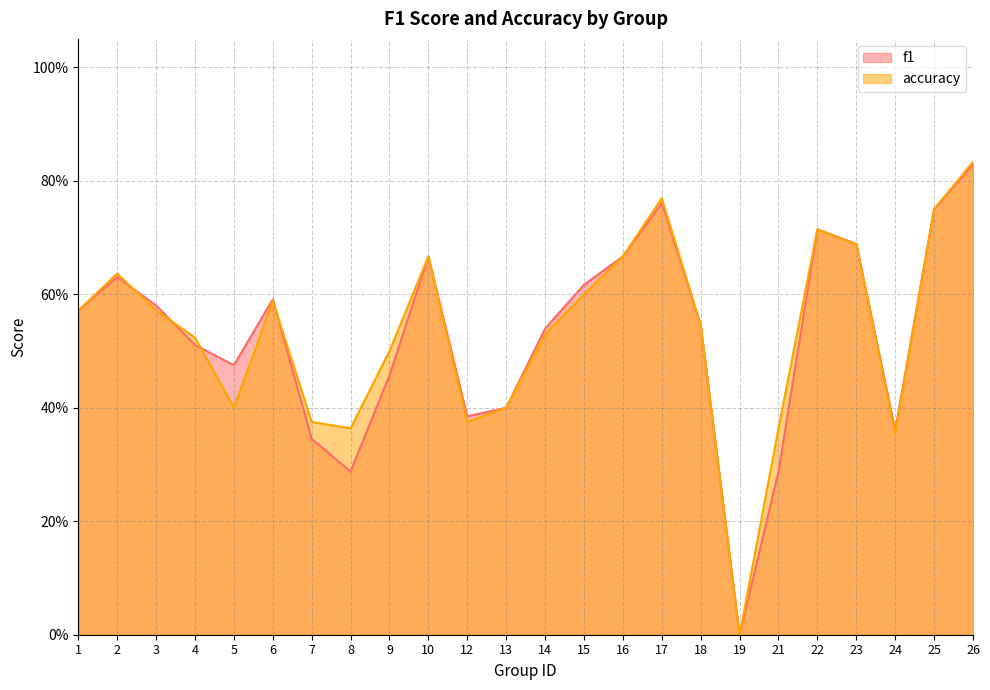

Between 8 and 13, which series saw the biggest shift?

f1